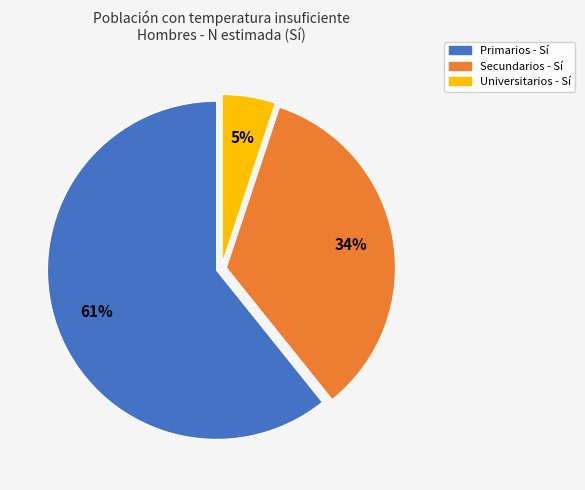

What is the largest slice in the pie chart?

Primarios